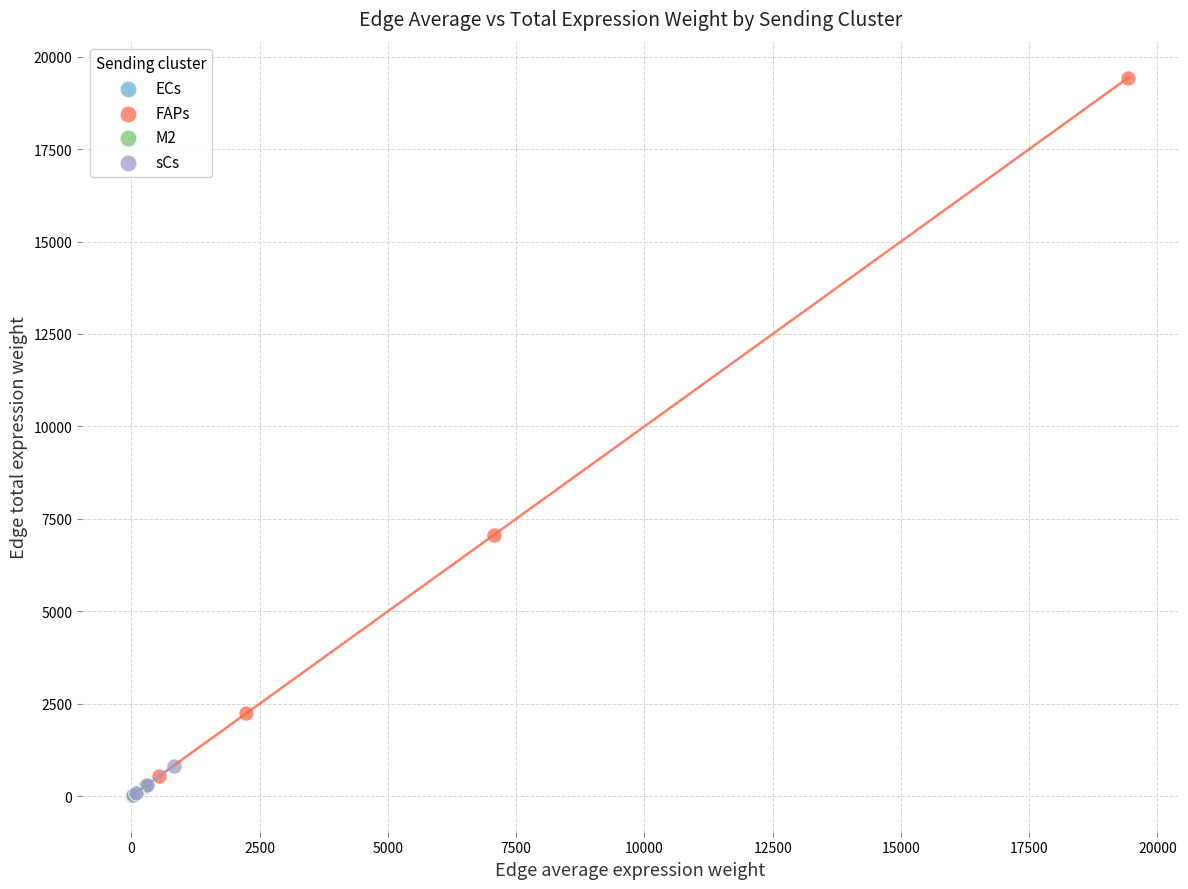

Which series has the largest Y range (max minus min)?

FAPs